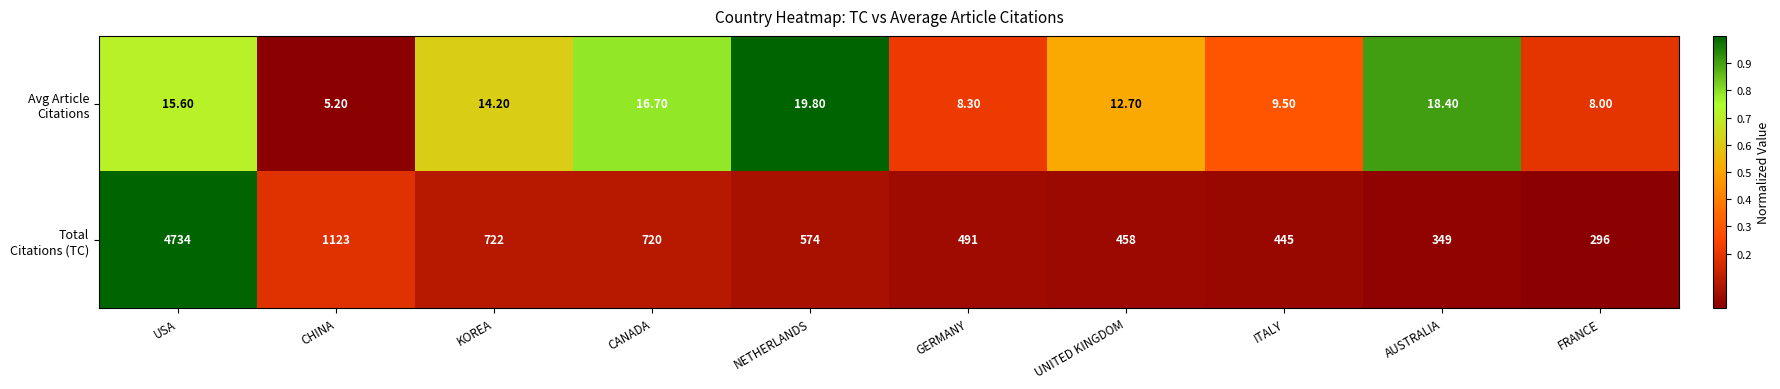

What is the total value across all series at CHINA?

1128.2